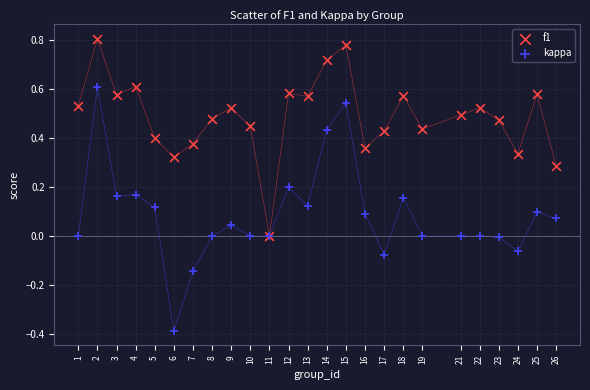

What are all the series names shown in the legend?

f1, kappa